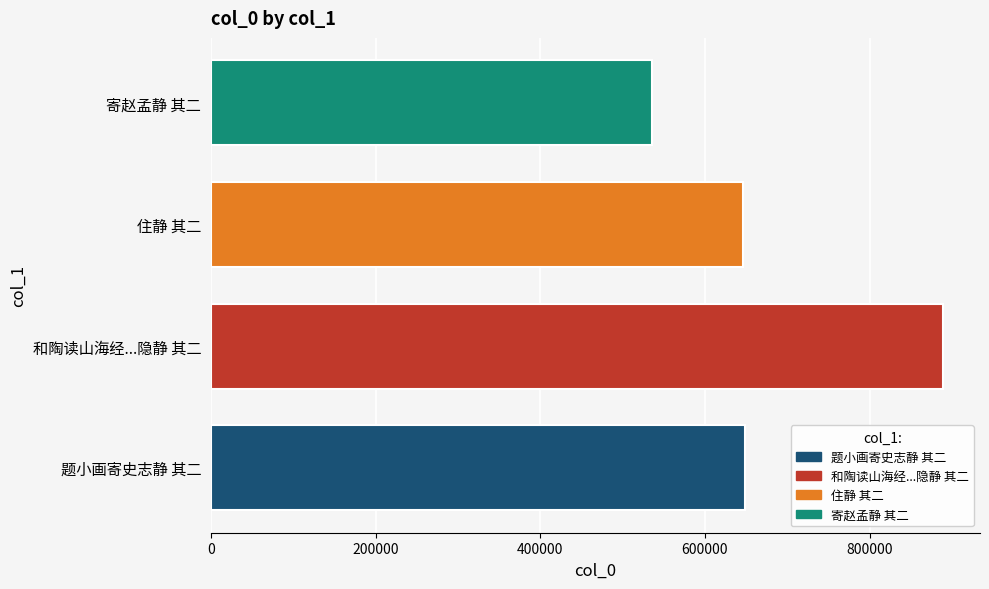

What is the difference between the maximum and minimum values?

354235